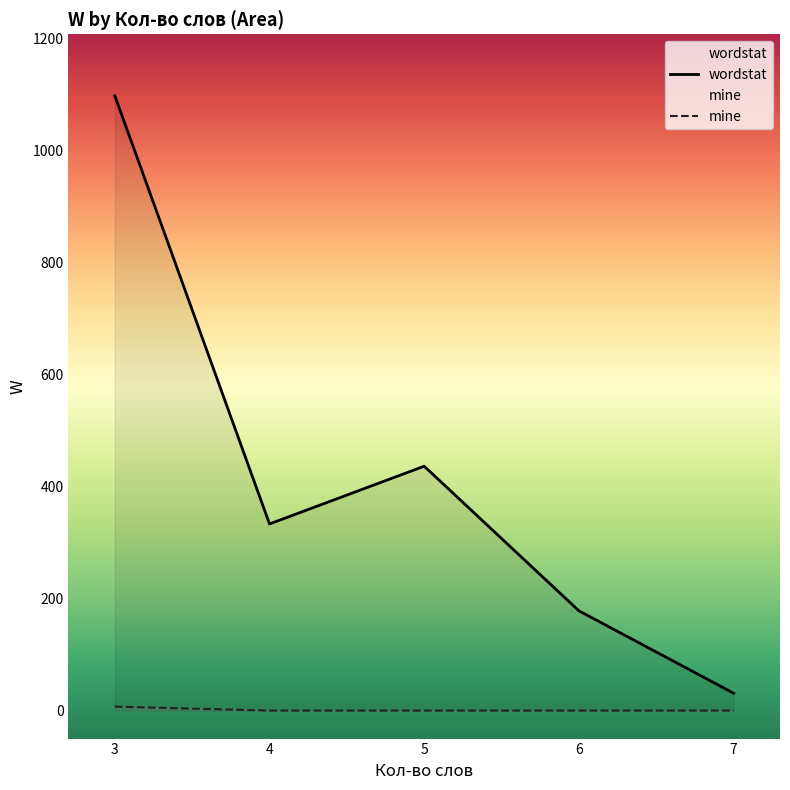

How many positive values does the mine series have?

1